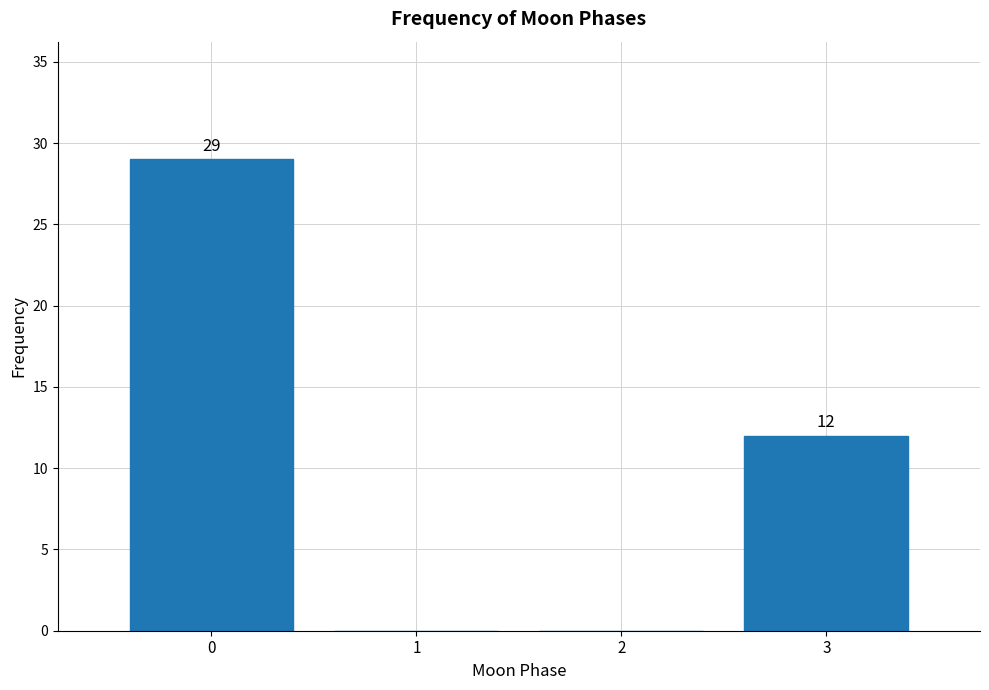

Reading left to right, what are all the values shown in this chart?

0=29	1=0	2=0	3=12